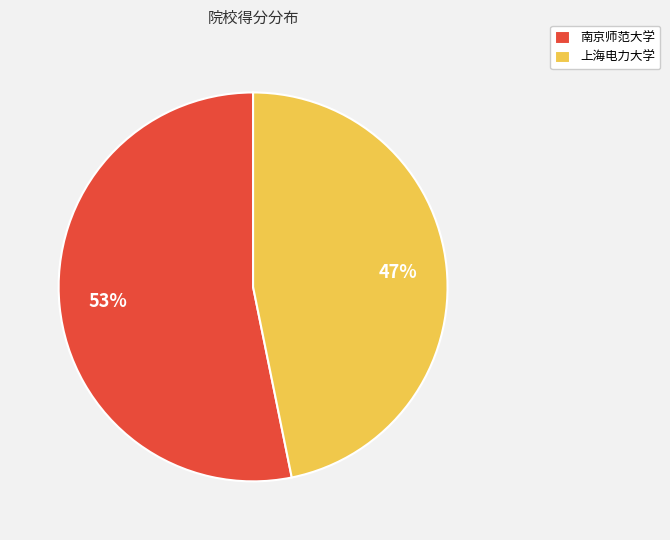

Do 南京师范大学 and 上海电力大学 together represent more than half of the pie?

Yes